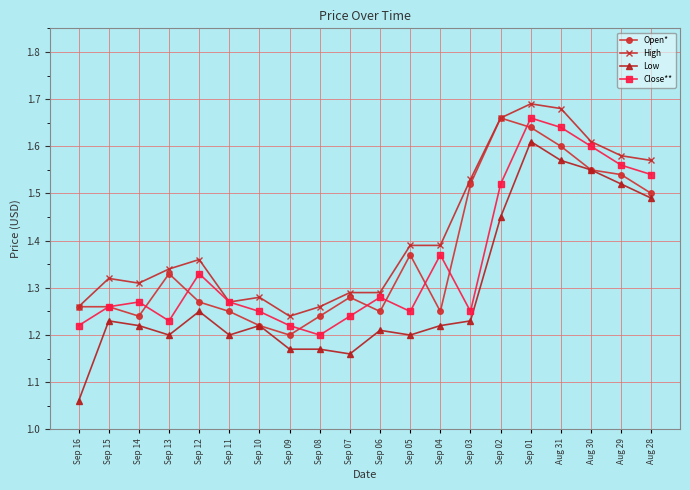

What is the difference between the highest and lowest values at Sep 12?

0.1